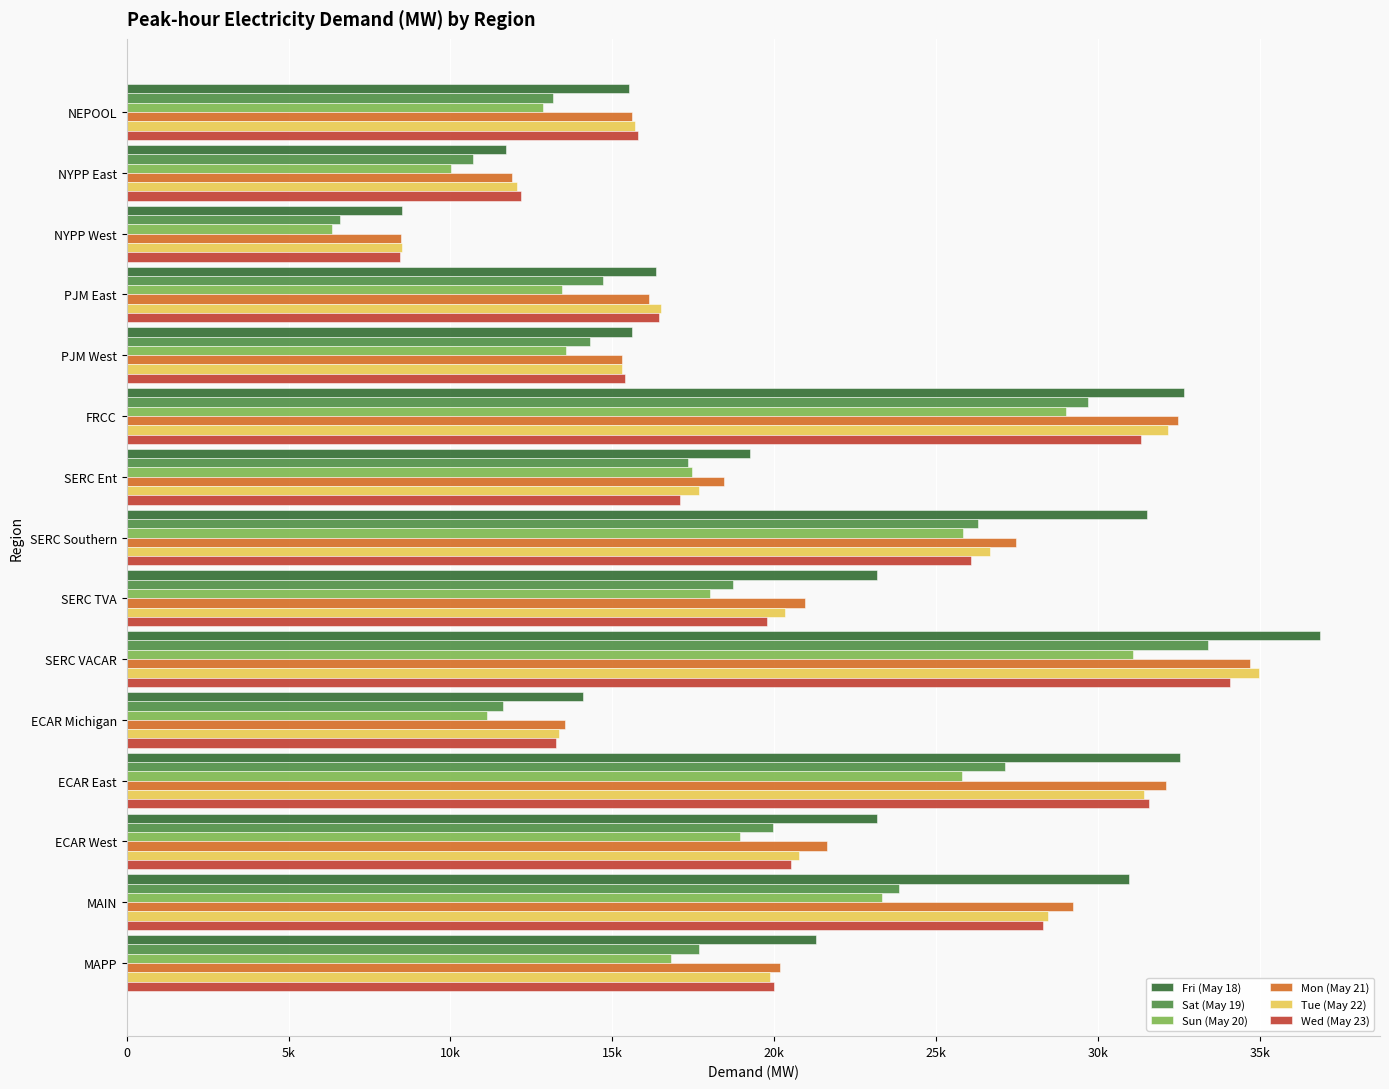

What position from the left is MAIN?

14